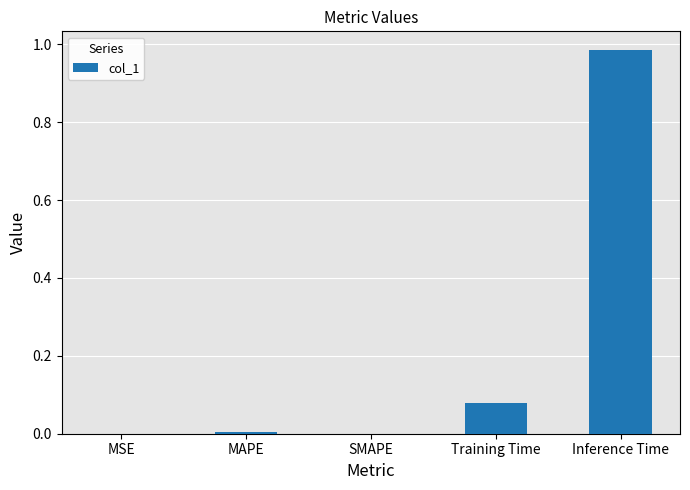

Between Inference Time and MSE, which is larger?

Inference Time